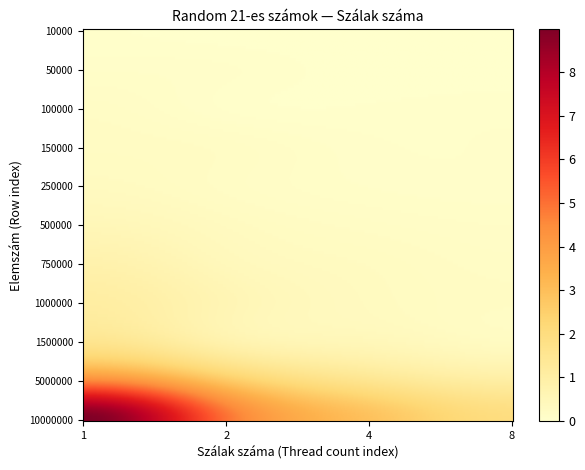

Count the 500000 values in the range 0 to 1.

4